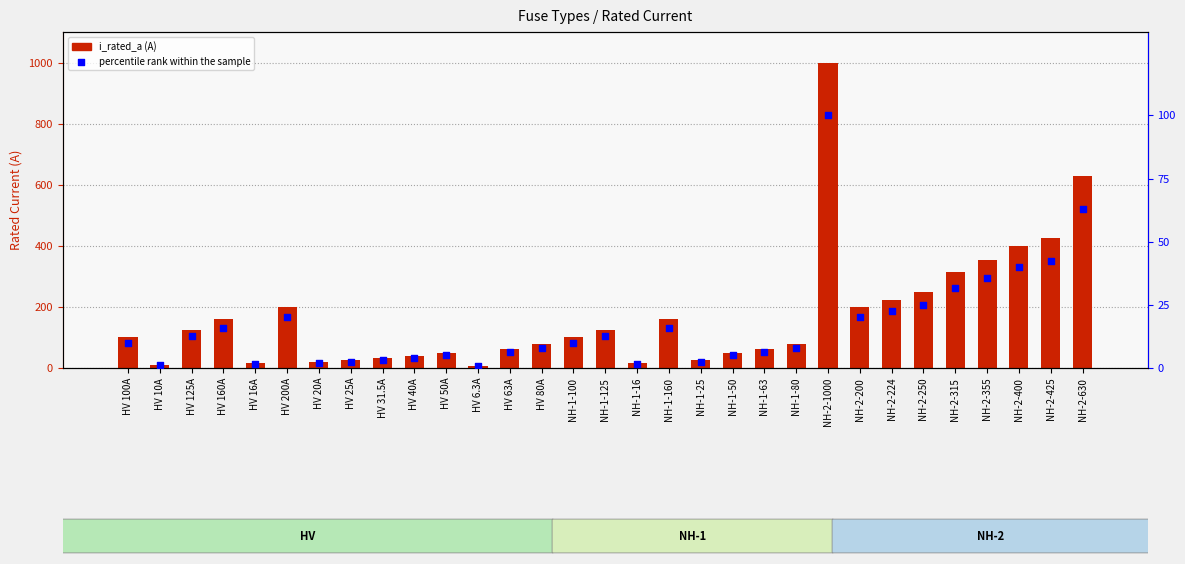

What are all the series names shown in the legend?

i_rated_a, percentile rank within the sample